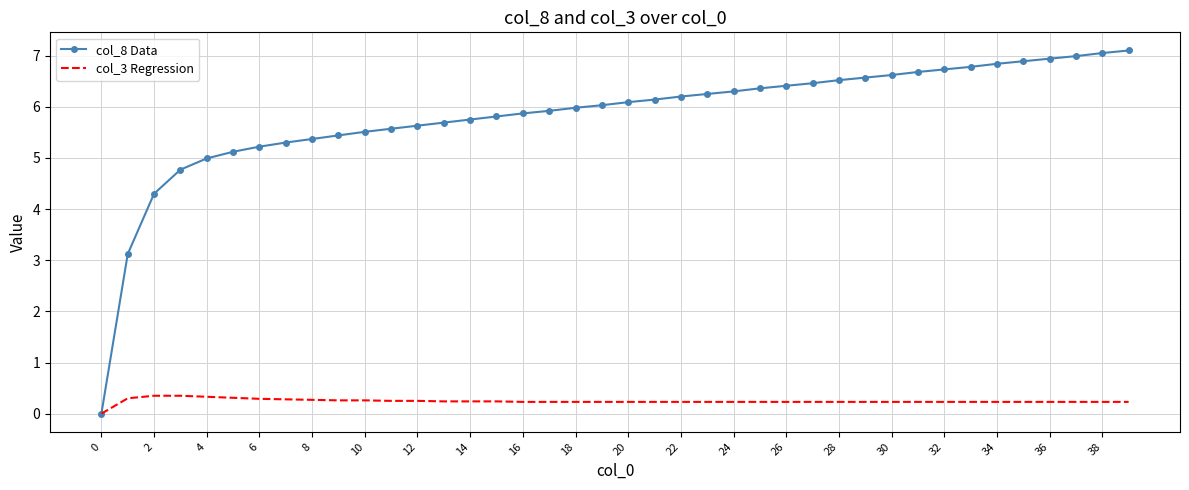

Which series has the largest range (max minus min)?

col_8 Data